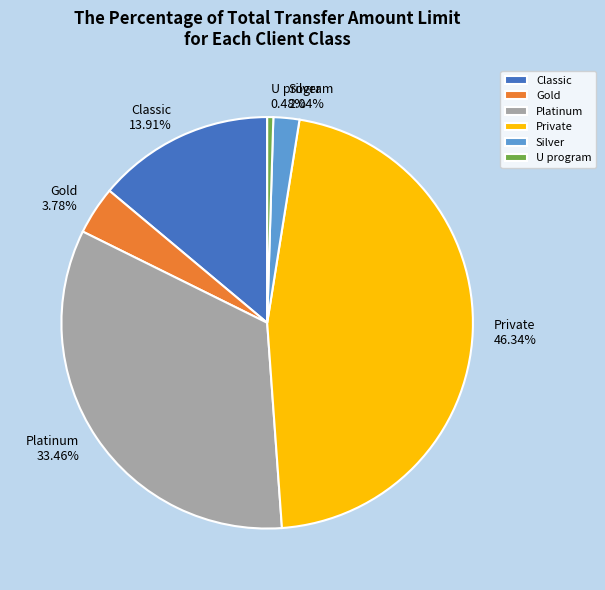

What is the smallest slice in the pie chart?

U program